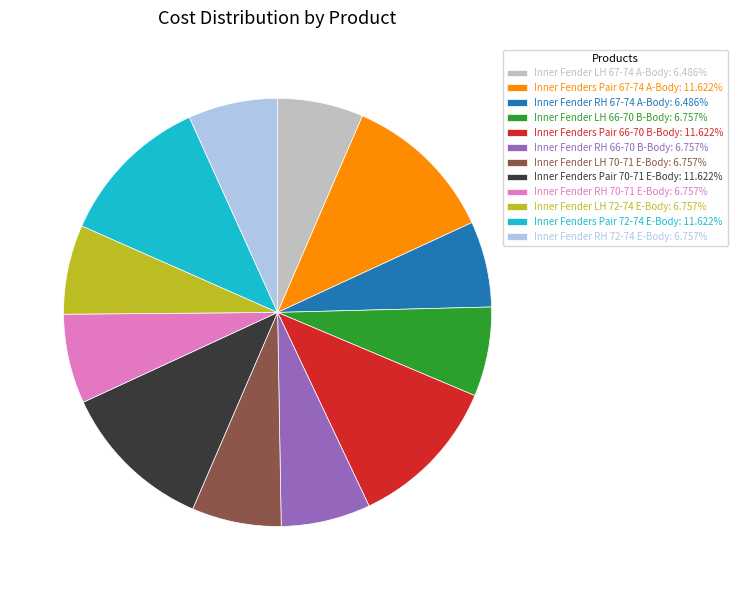

Is there a majority slice in this chart?

No